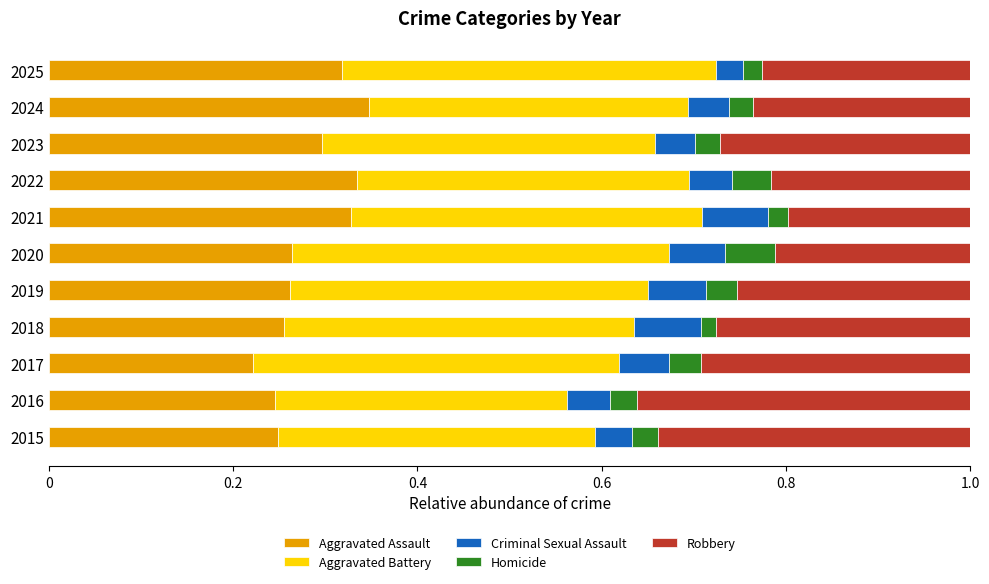

The Aggravated Assault series shows 0.3 at 2017. True or false?

False